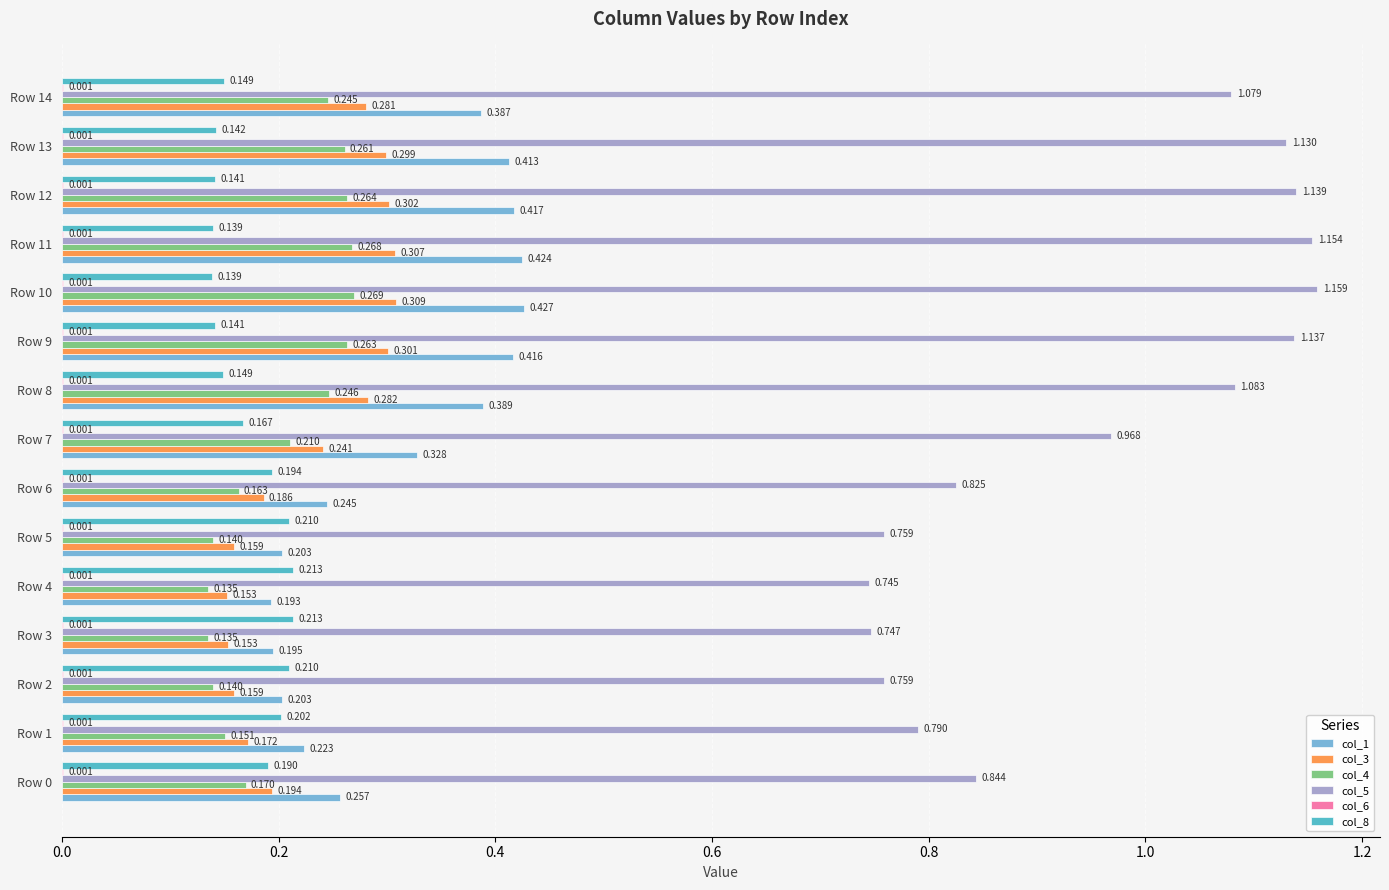

Is the value of col_8 at Row 8 greater than the value of col_3 at Row 2?

No